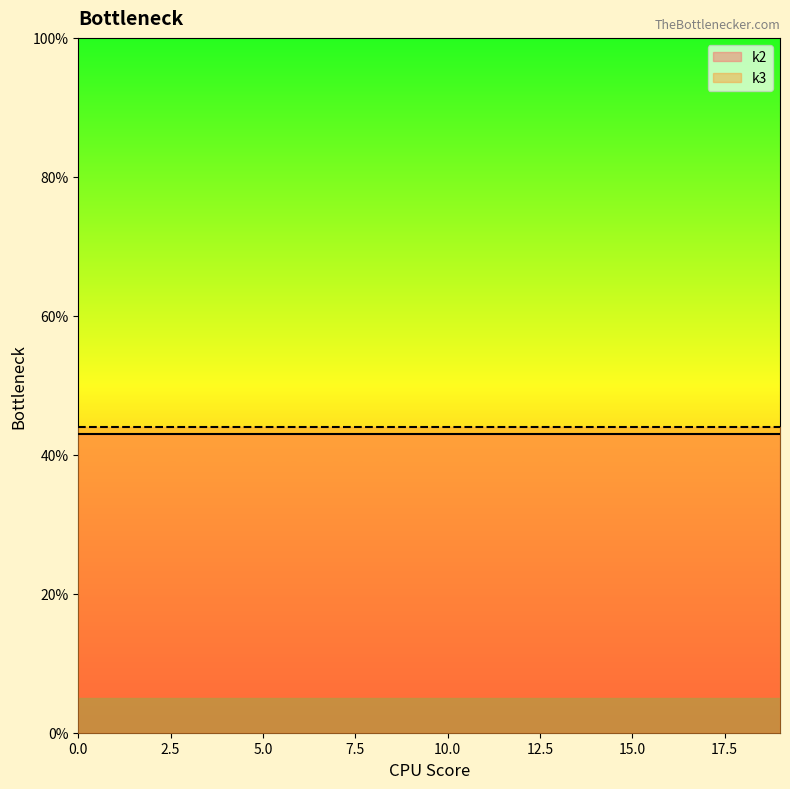

List the series in order of their peak value, lowest first.

k2, k3